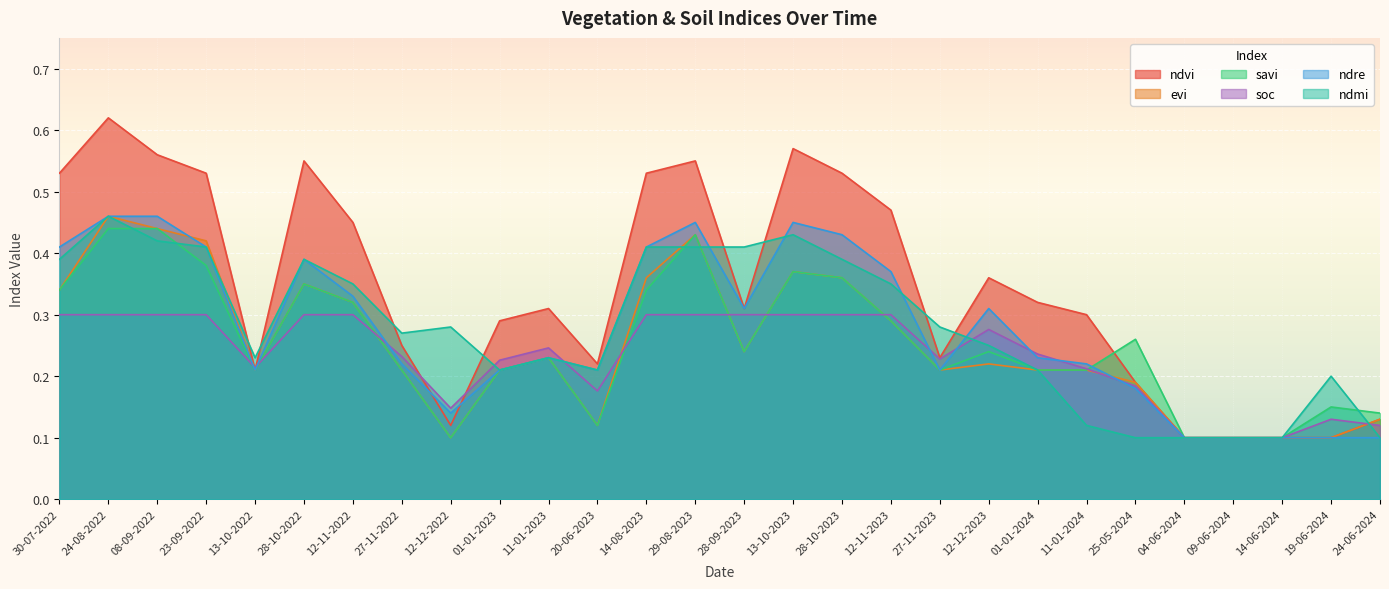

True or false: ndvi has more than 2 interior local peaks.

True